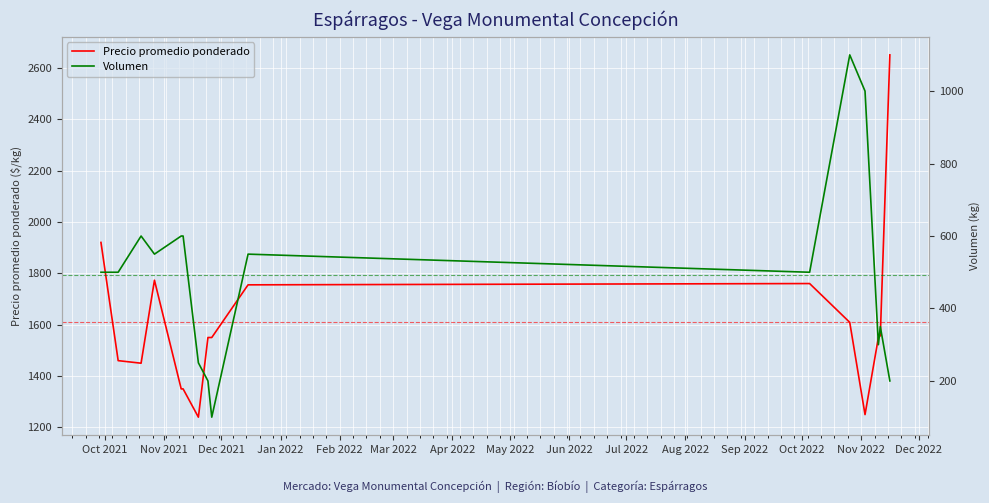

True or false: Precio promedio ponderado has more than 2 points higher than both neighbors.

False